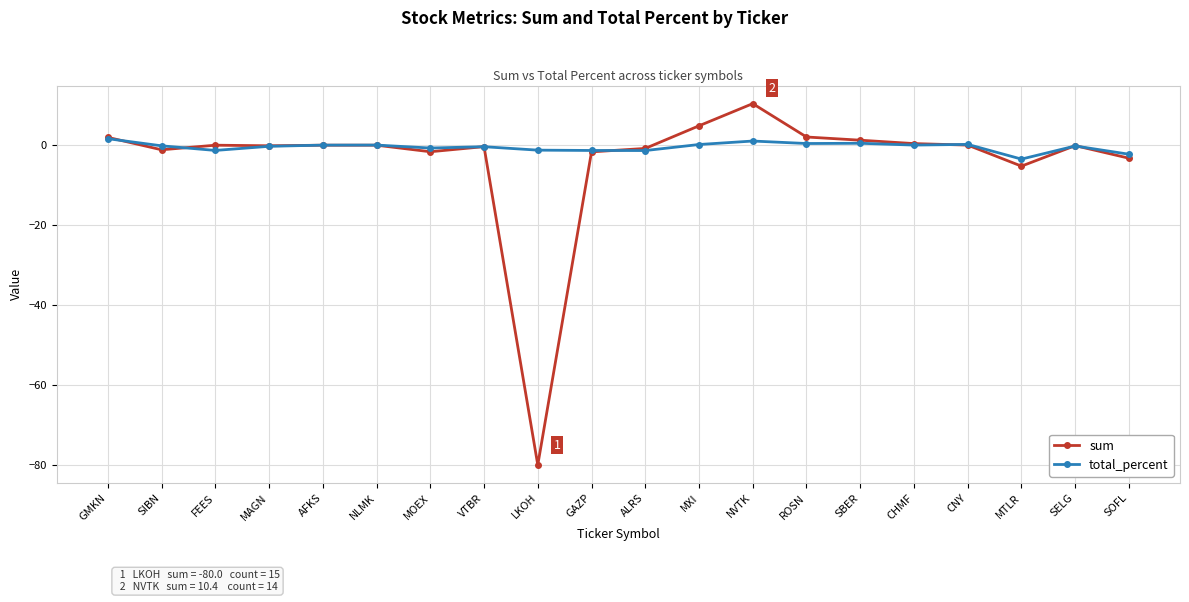

Count the number of categories in the chart.

20